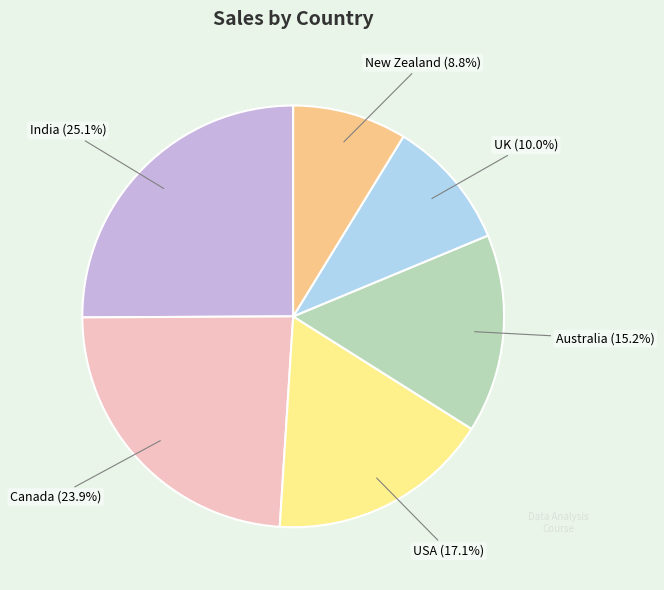

Rank the categories by value from highest to lowest.

India, Canada, USA, Australia, UK, New Zealand